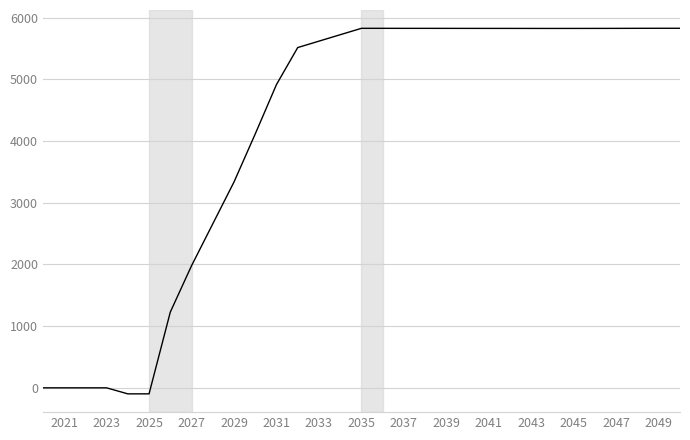

What is the greatest value displayed?

5826.1